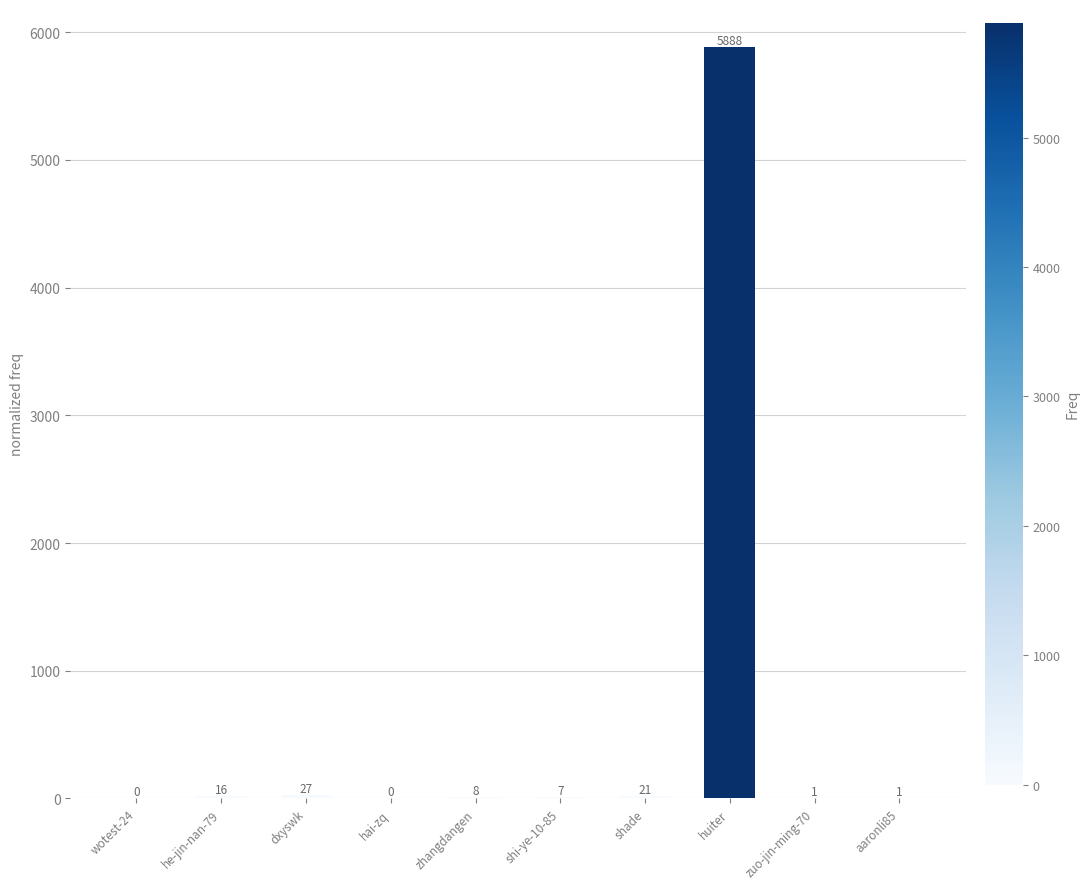

Reading right to left, extract all data points from this chart.

1	1	5888	21	7	8	0	27	16	0